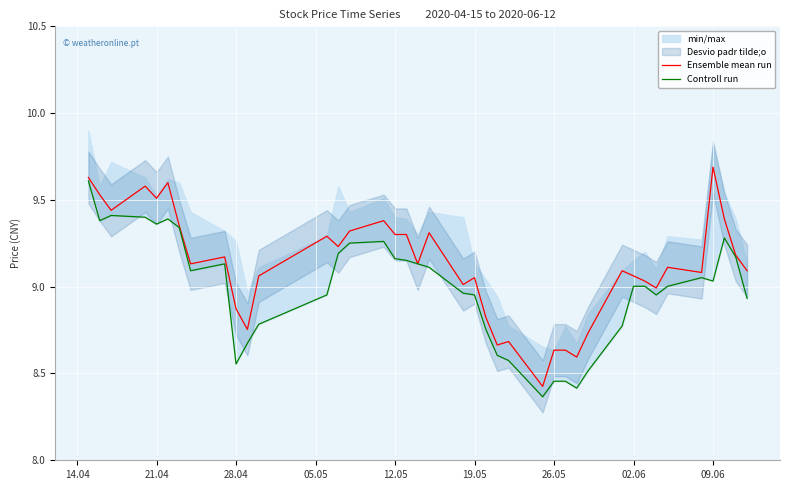

At which label does Ensemble mean run reach its peak?

09.06